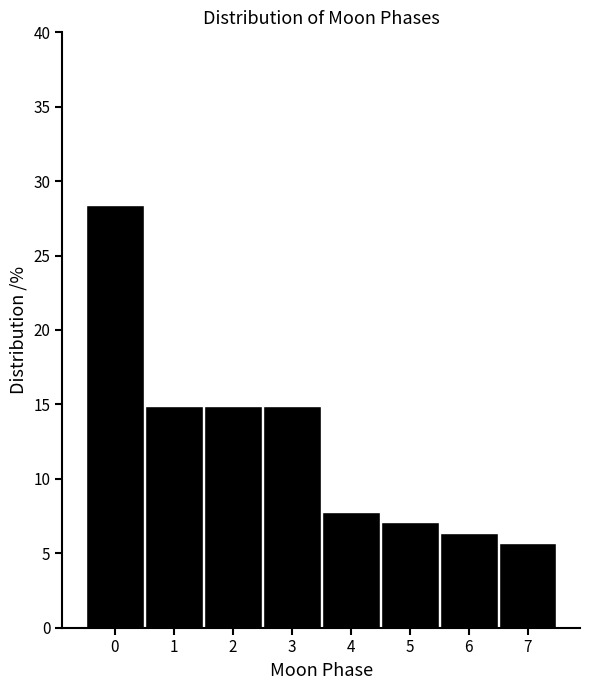

How tall is the bar that spans 0.5 to 1.5 on the x-axis? The values are not printed on the chart, so give them approximately, as read against the axis.

15.0